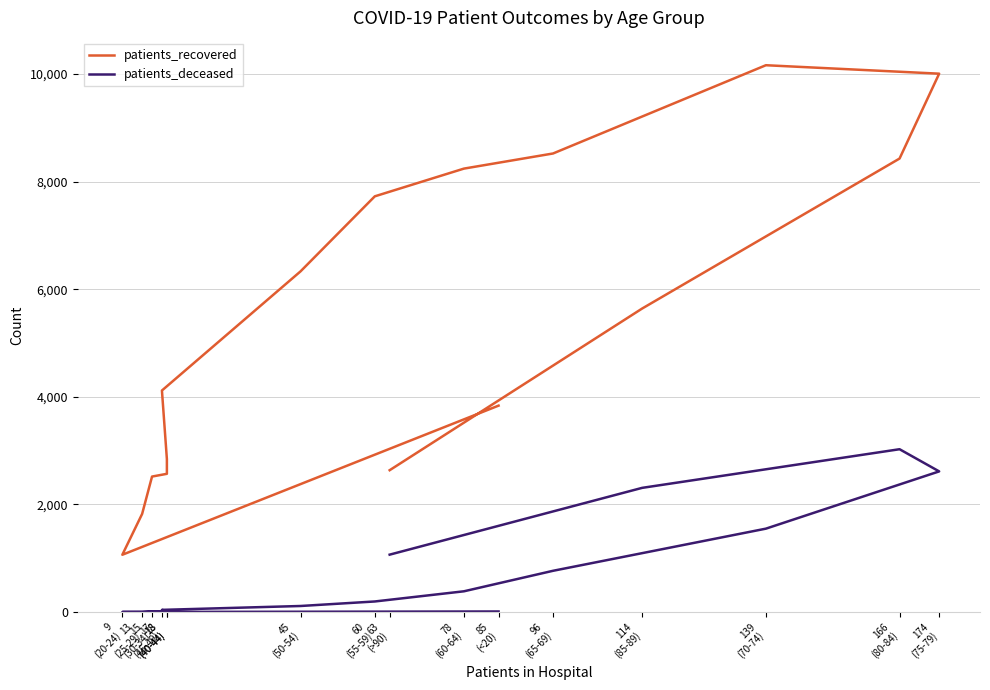

List the series in order of their overall mean, highest first.

patients_recovered, patients_deceased